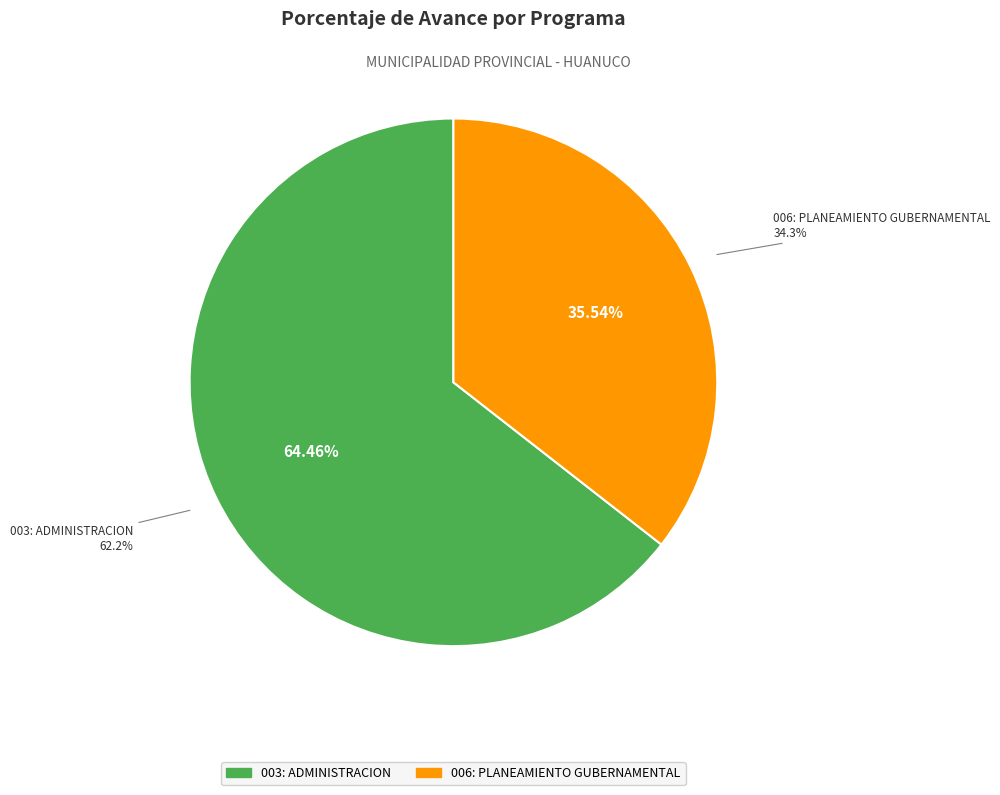

Is it true that 003: ADMINISTRACION is 75% of the pie?

False